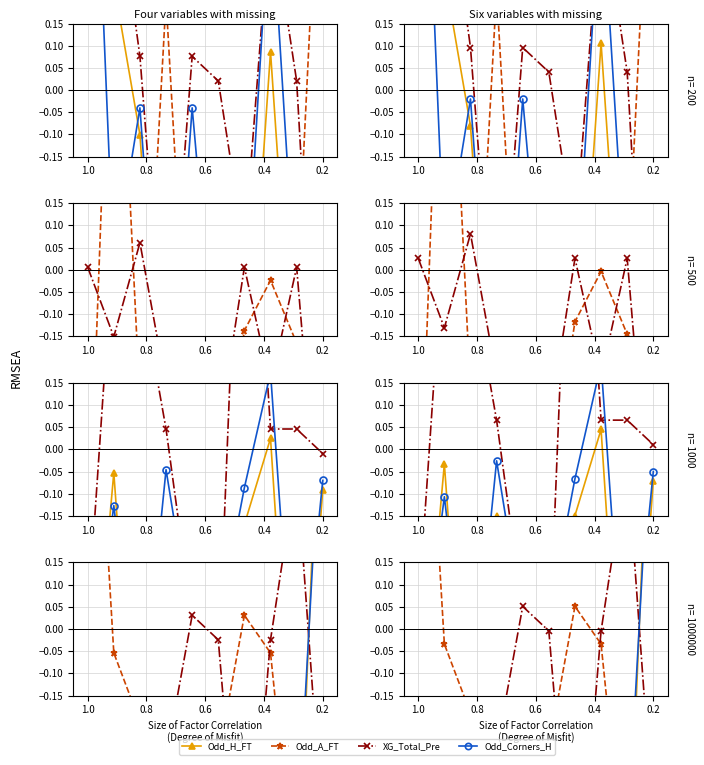

The Odd_A_FT series shows -1.5 at 0.6. True or false?

False